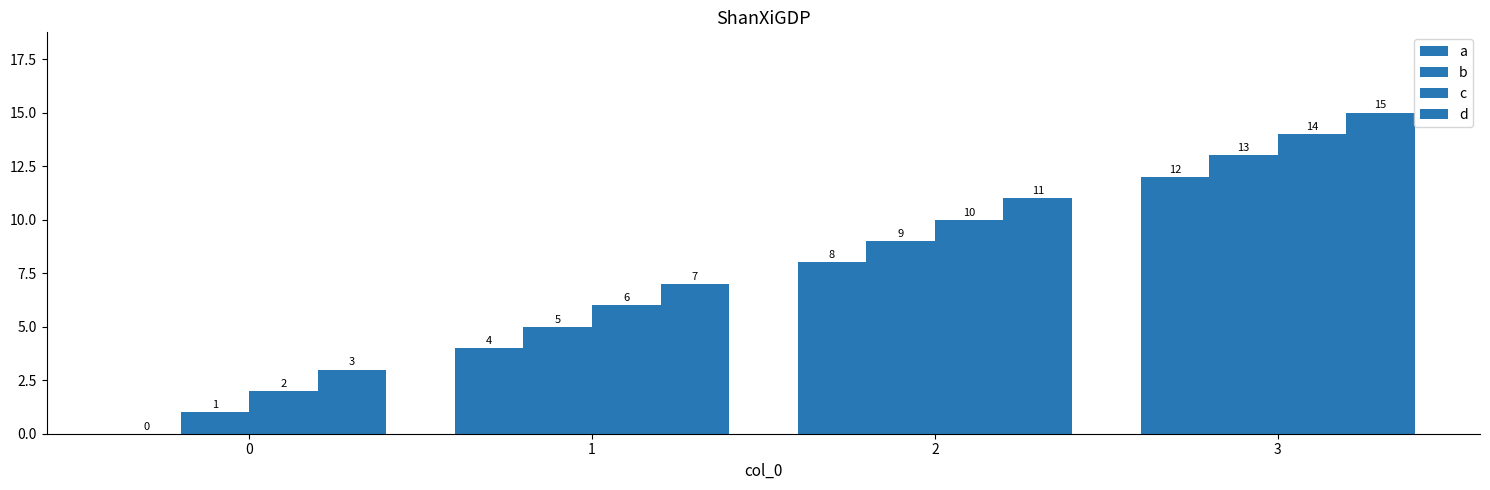

How many values in a are above zero?

3